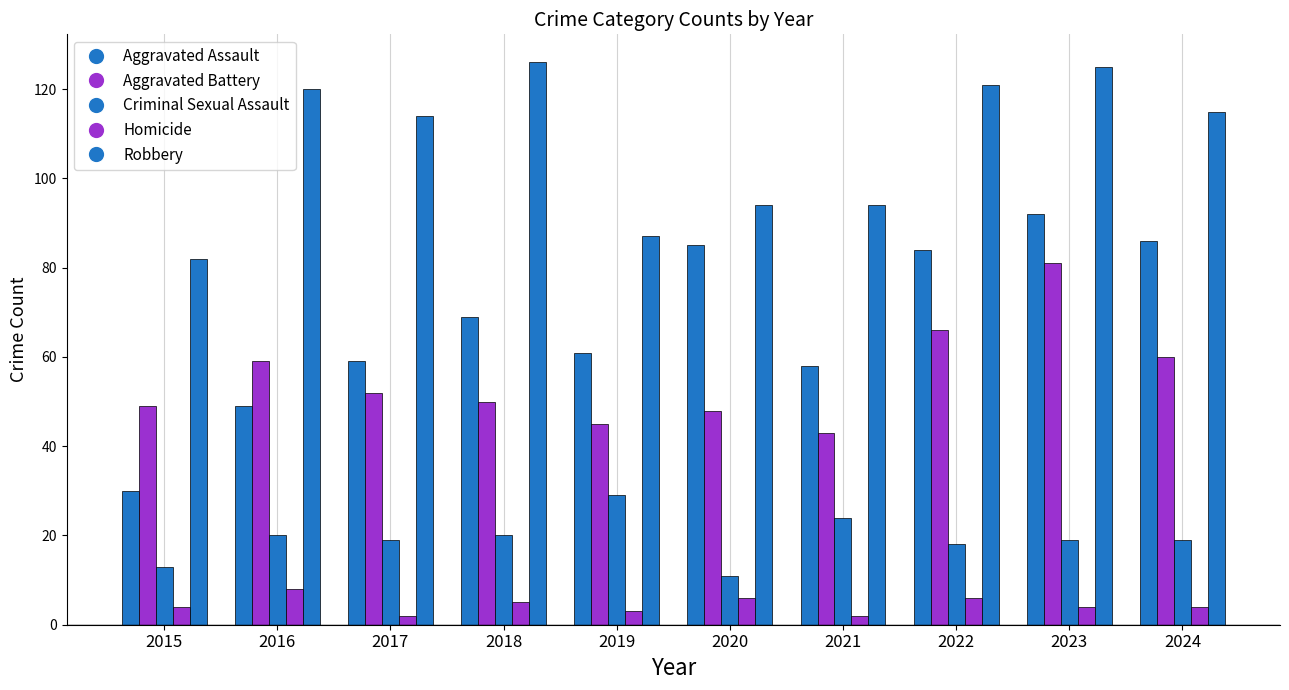

Between 2024 and 2016, which is larger?

2024